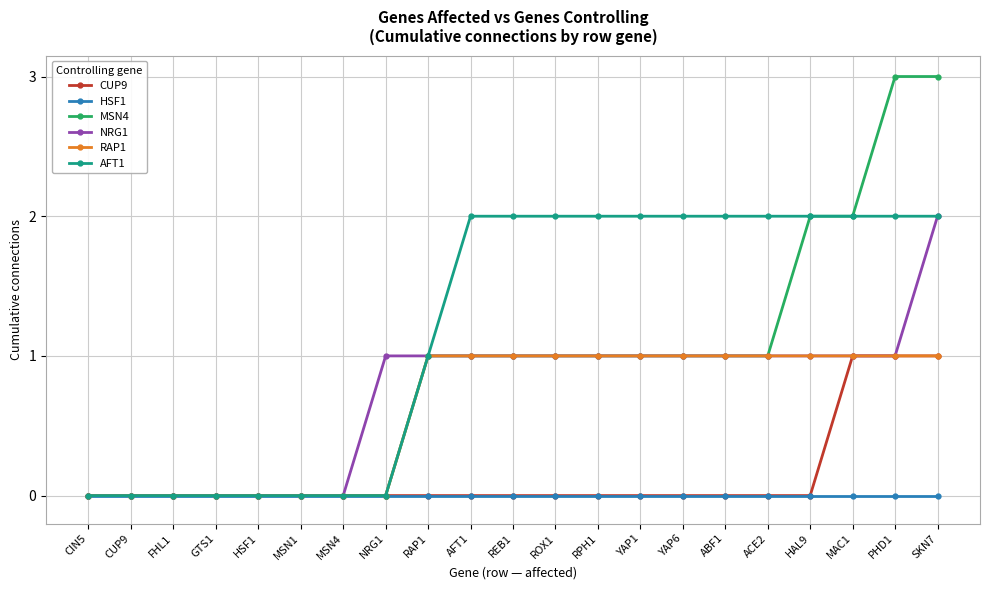

What is the greatest value displayed?

3